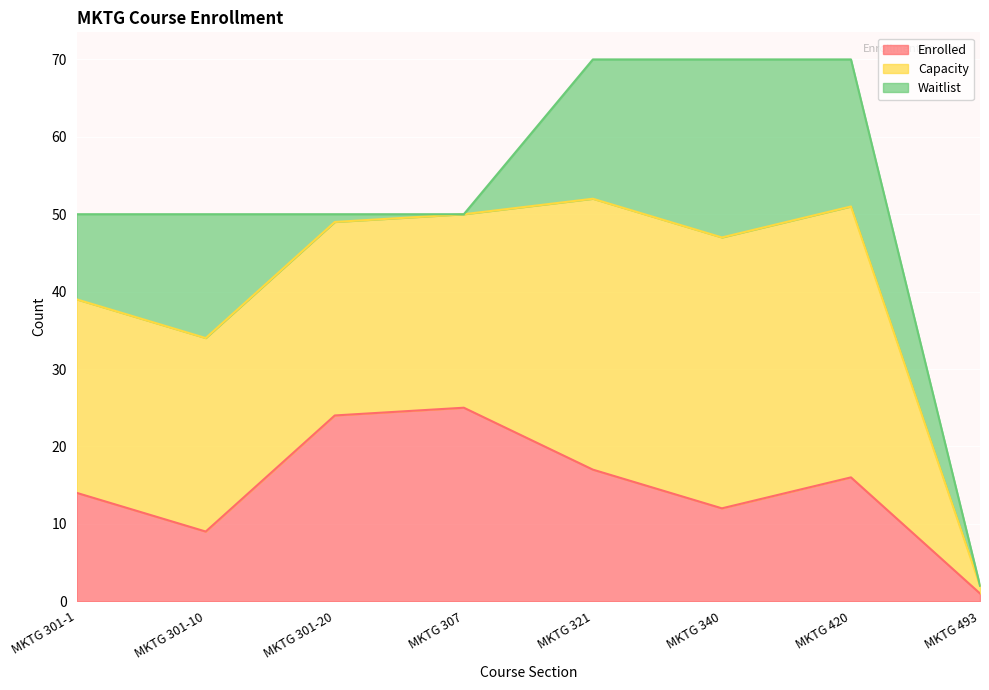

Is it true that Capacity equals 99 at MKTG 340?

False